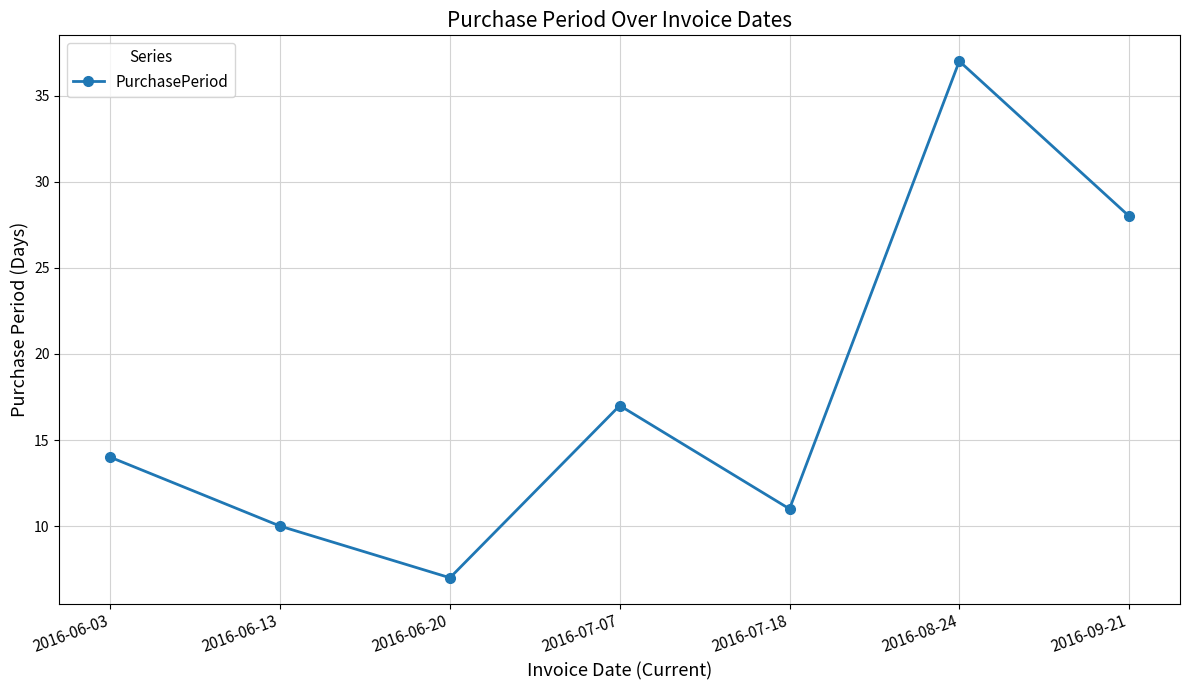

Reading left to right, extract all data points from this chart.

14	10	7	17	11	37	28